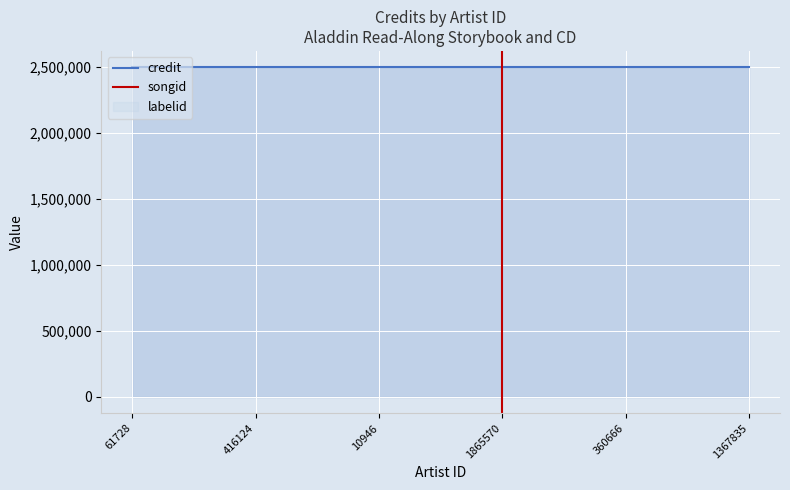

True or false: songid has more than 2 points higher than both neighbors.

False